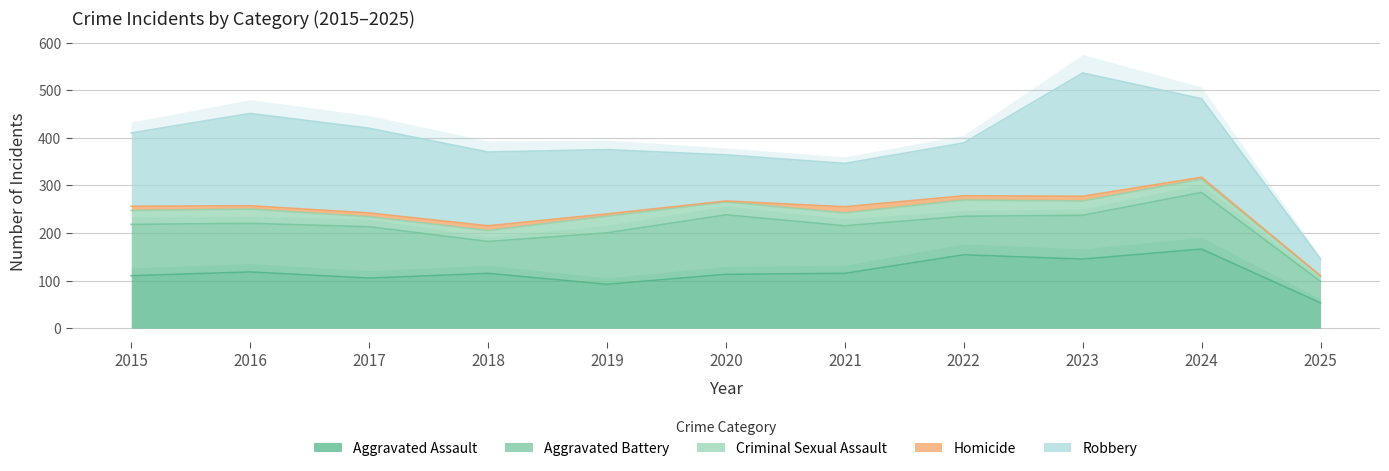

What are all the series names shown in the legend?

Aggravated Assault, Aggravated Battery, Criminal Sexual Assault, Homicide, Robbery